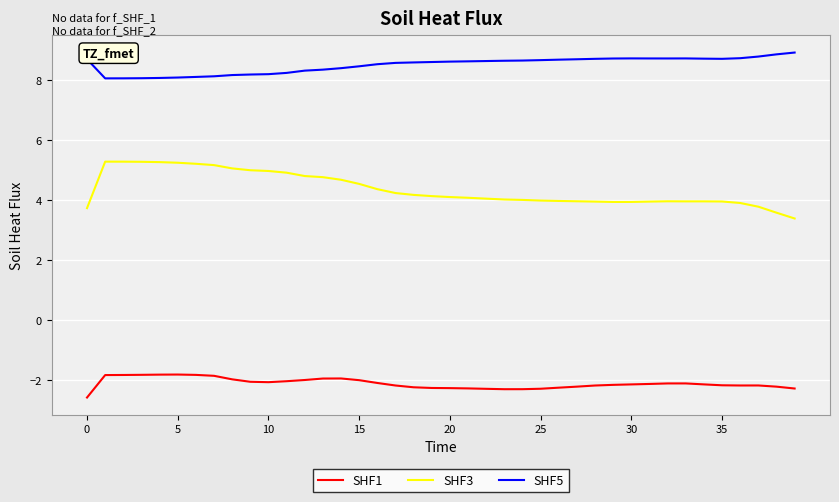

List the series in order of their peak value, highest first.

SHF5, SHF3, SHF1